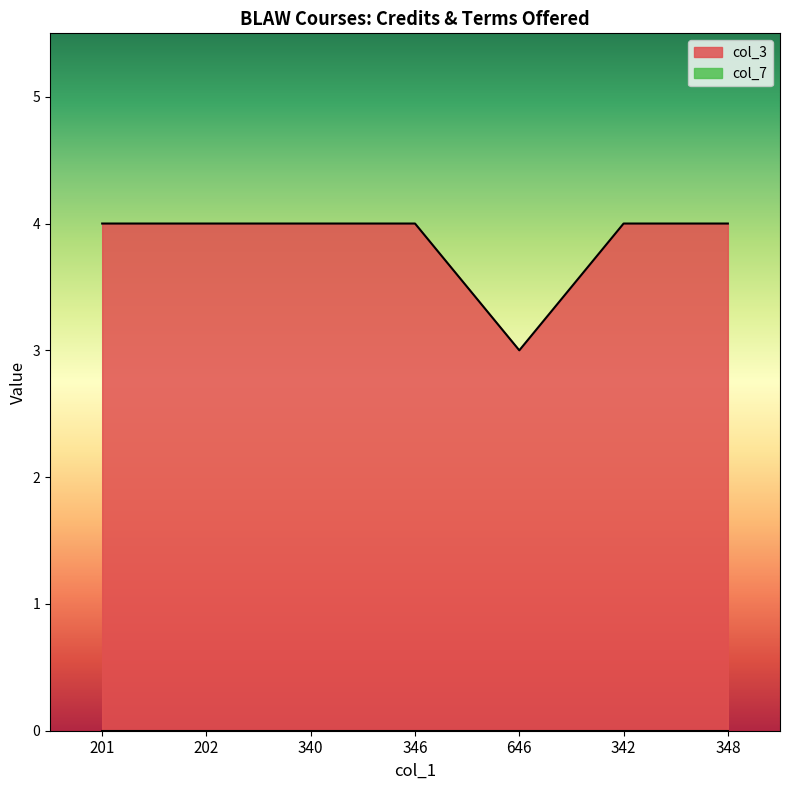

How many categories are shown in the chart?

7